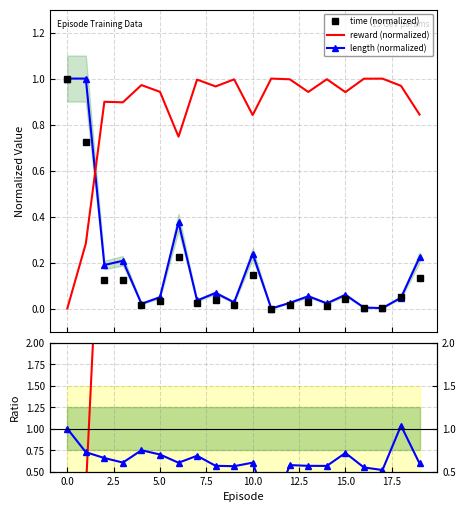

True or false: length (normalized) and reward (normalized) intersect in this chart.

True